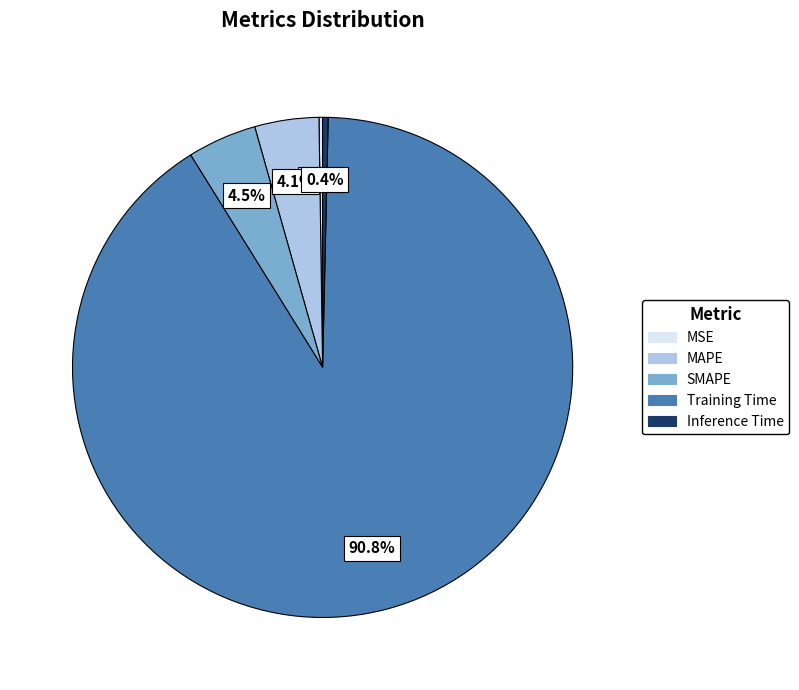

Does any single category account for the majority?

Yes